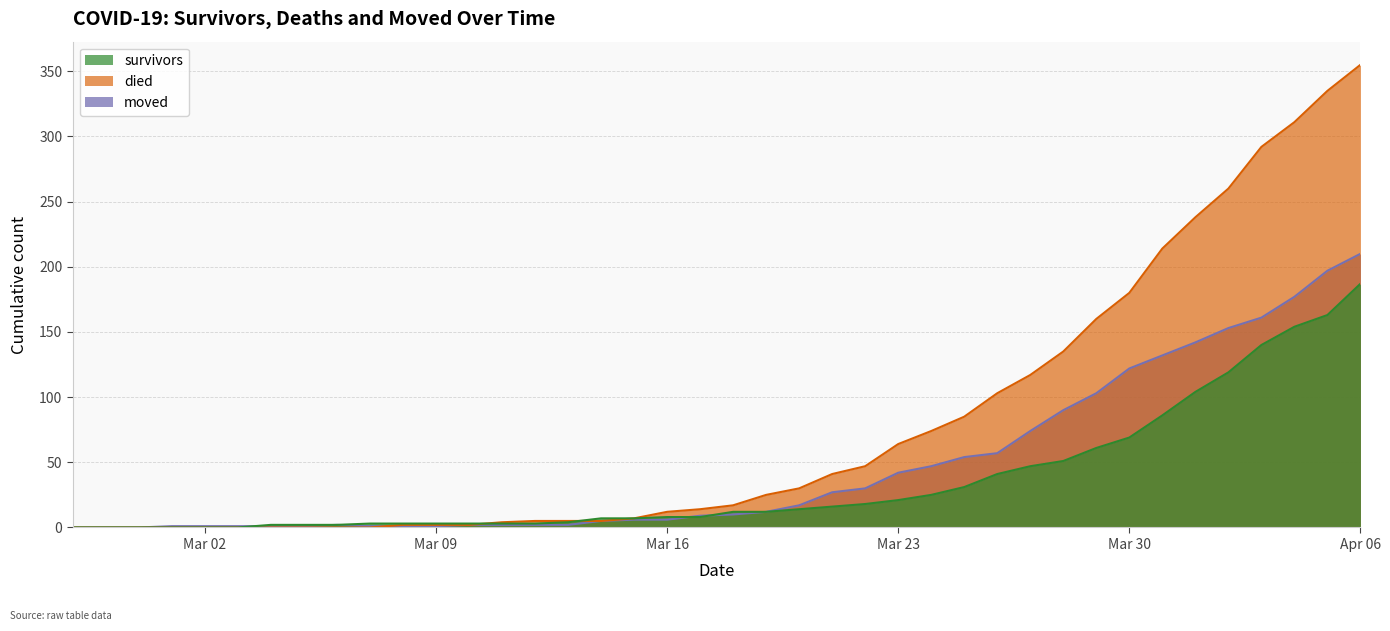

Does the chart have visible grid lines?

Yes